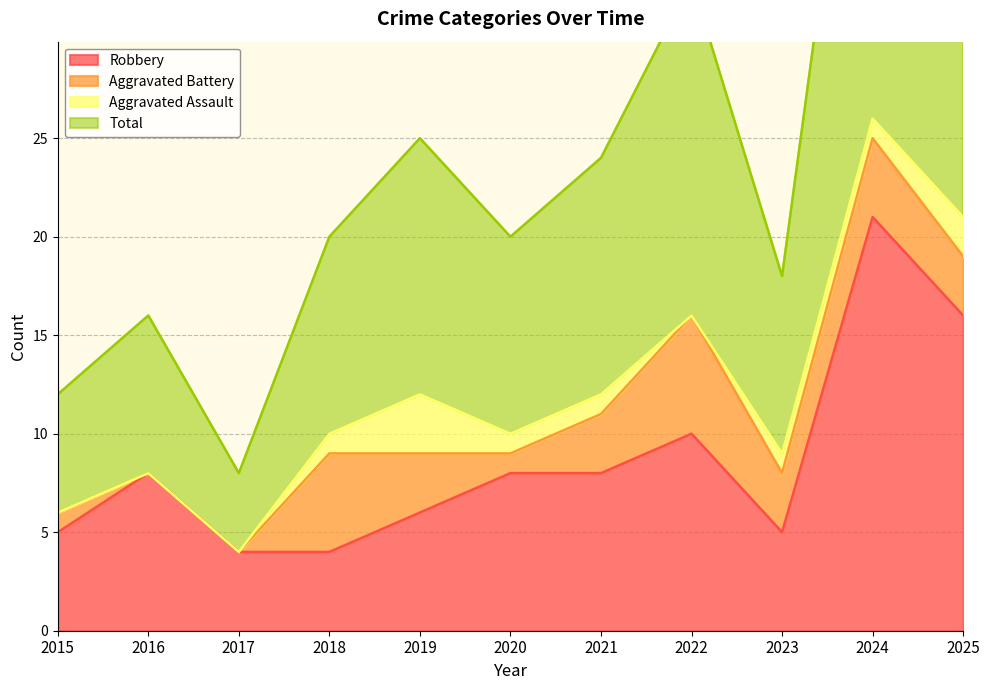

At how many categories does at least one series exceed 36?

2